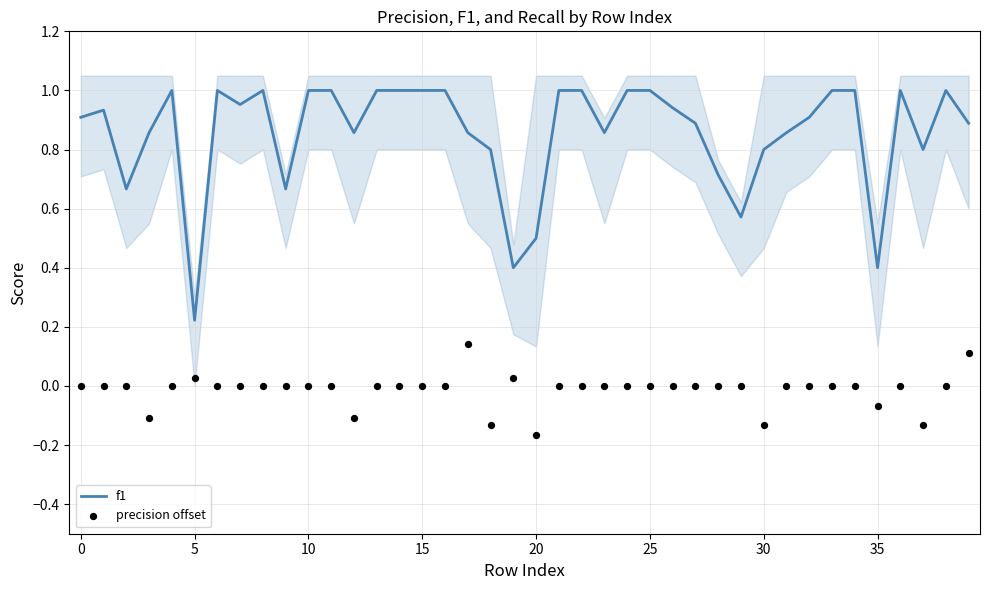

The f1 series shows 0.4 at 35. True or false?

True